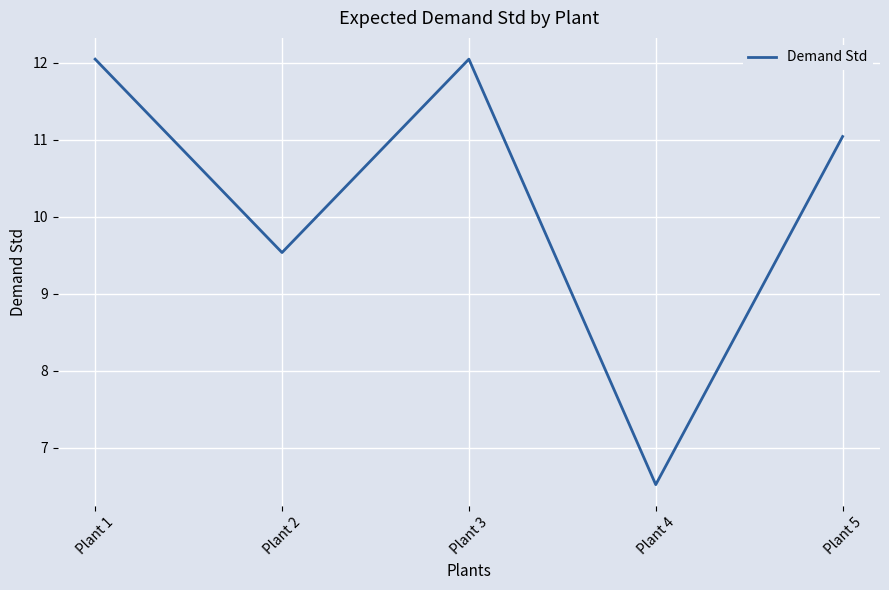

What is the difference between the second highest and minimum values?

5.5